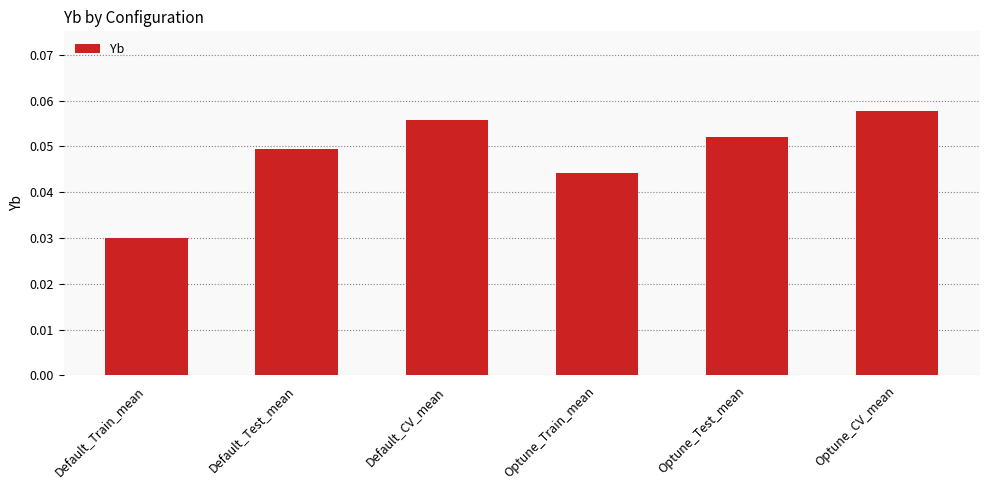

The chart shows a value of 0.0 at Optune_CV_mean. True or false?

False